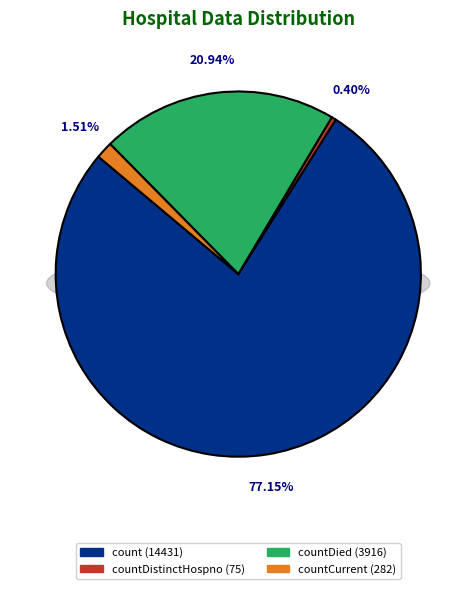

To the nearest percent, what is the difference between the countCurrent and countDistinctHospno slice percentages?

1%